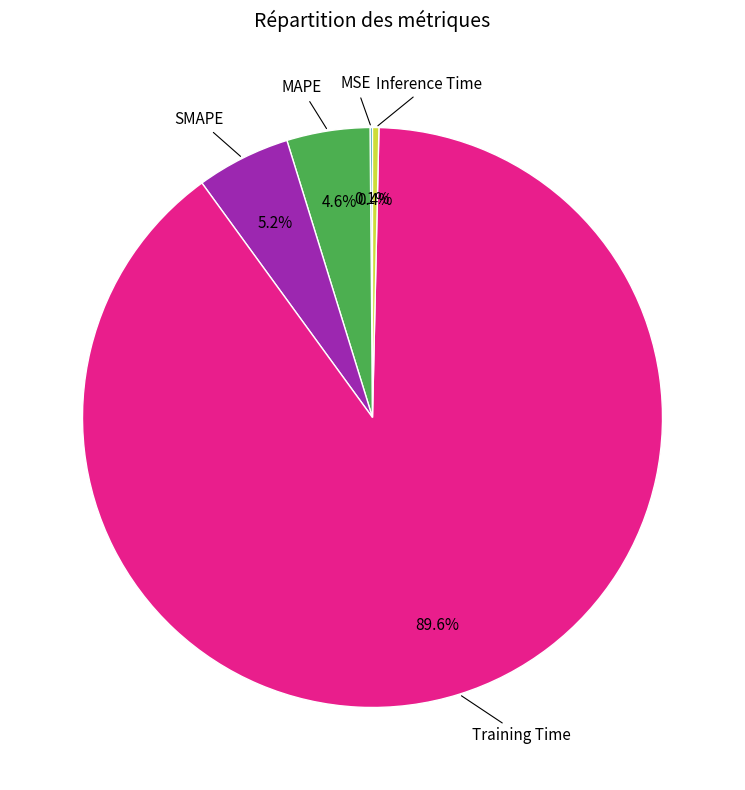

Is there a majority slice in this chart?

Yes